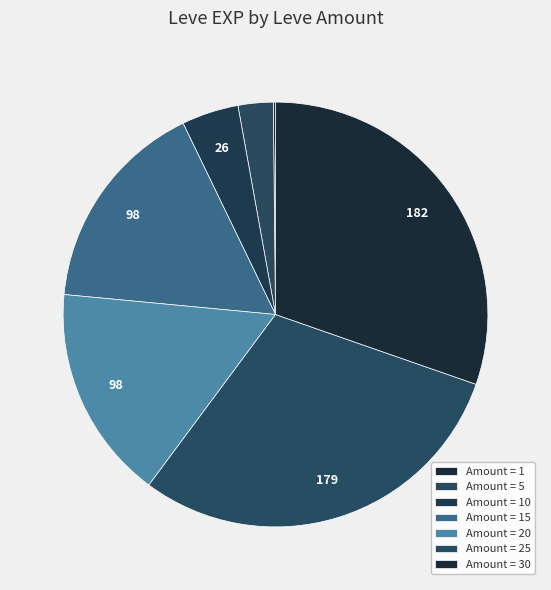

Which slice is the smallest?

1